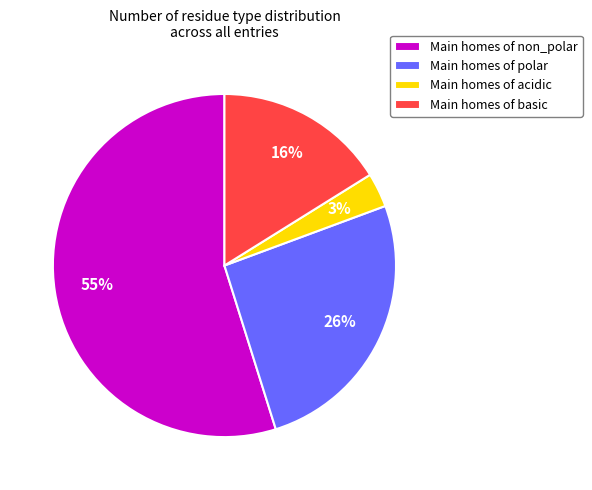

How many slices are in this pie chart?

4